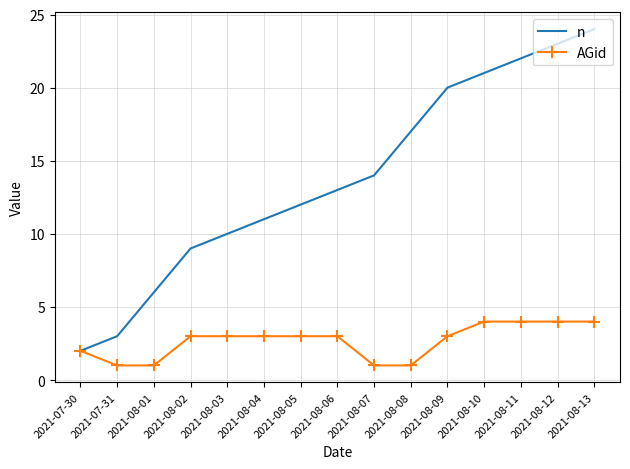

What is the total value across all series at 2021-08-03?

13